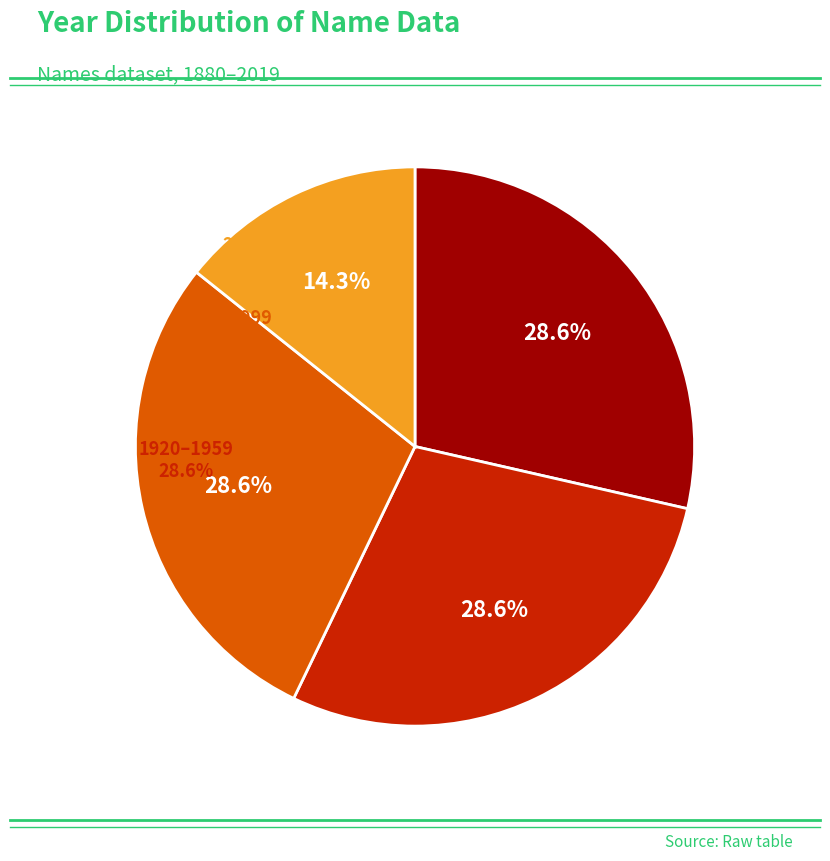

Does 1880-1899 account for over 50% of the chart?

No